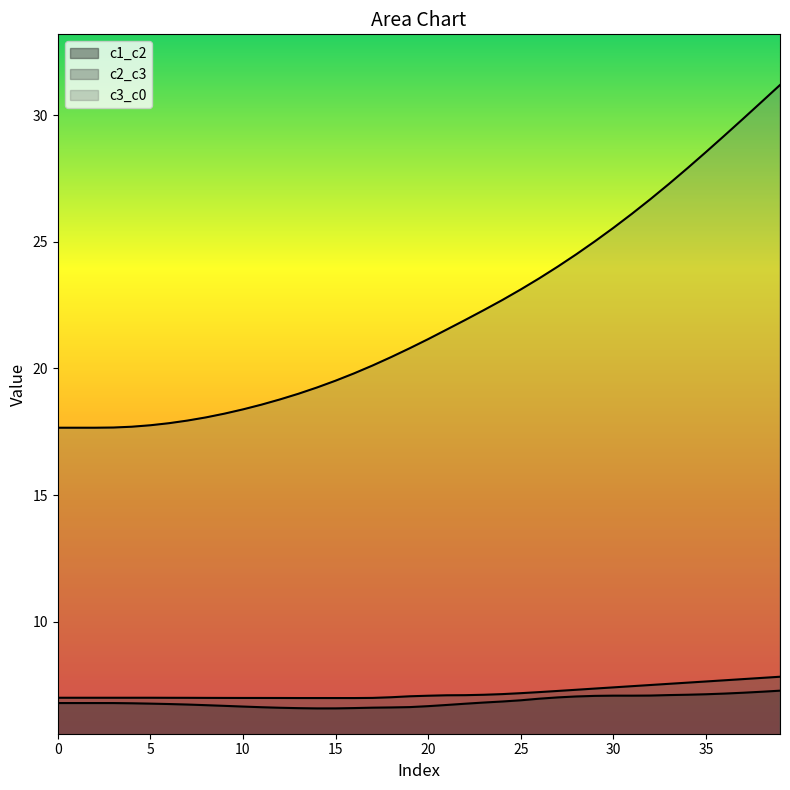

True or false: c1_c2 and c2_c3 cross at least once.

False